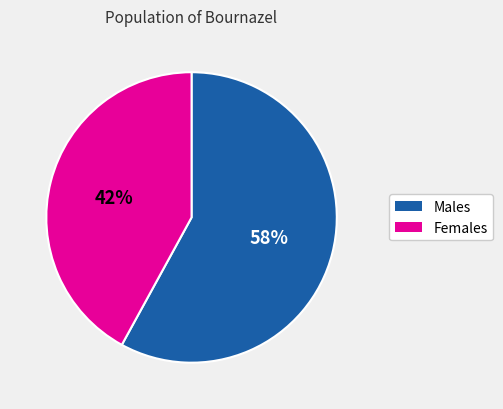

Is the sum of Males and Females greater than half?

Yes